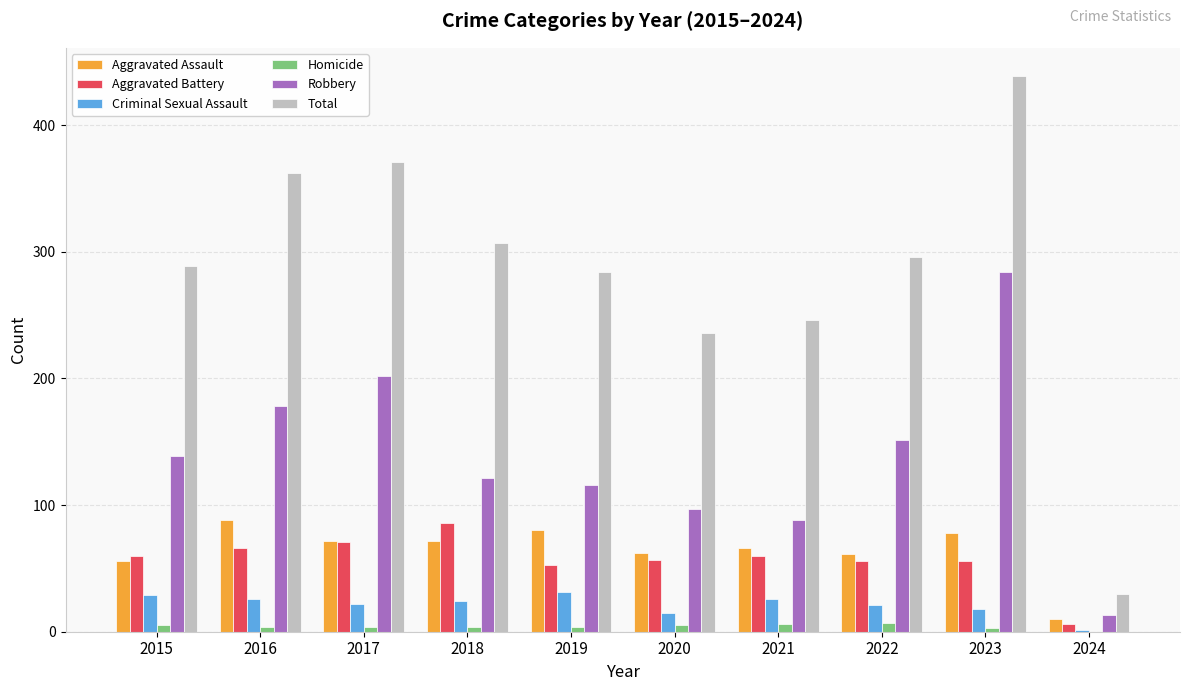

Which category has the highest value in the Total series?

2023